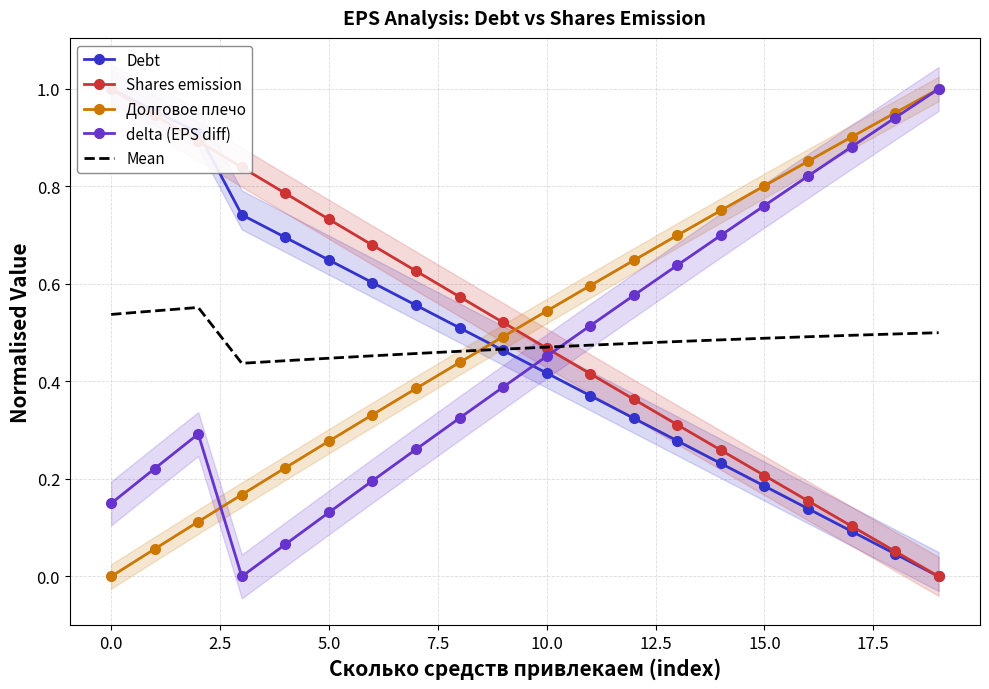

What are all the series names shown in the legend?

Debt, Shares emission, Долговое плечо, delta (EPS diff), Mean